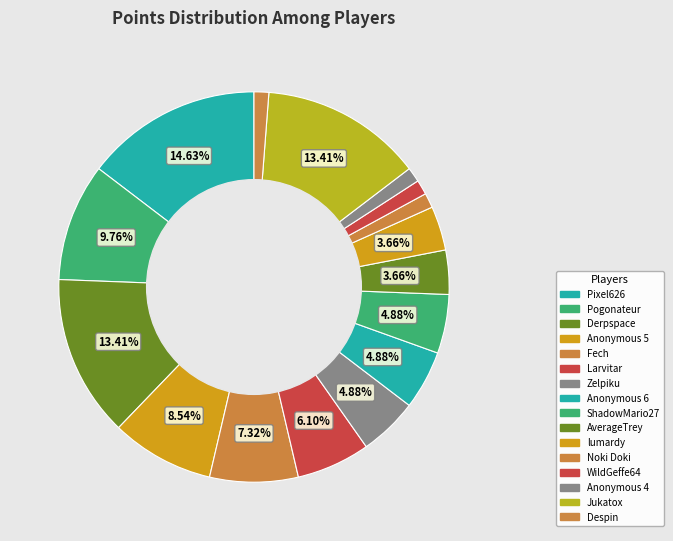

To the nearest percent, what is the difference between the Noki Doki and lumardy slice percentages?

2%